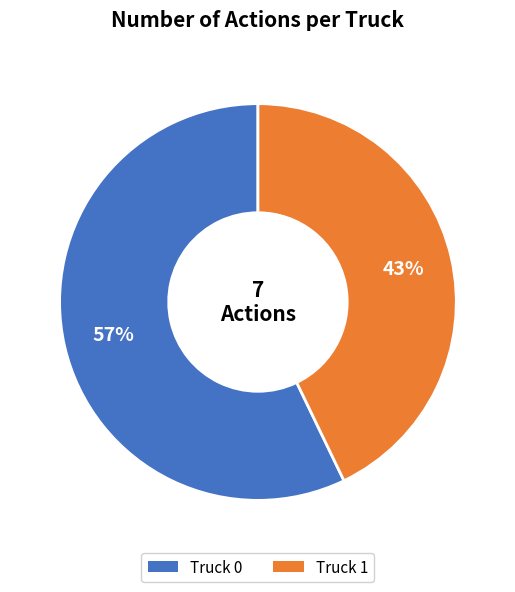

Rank the categories by value from highest to lowest.

Truck 0, Truck 1